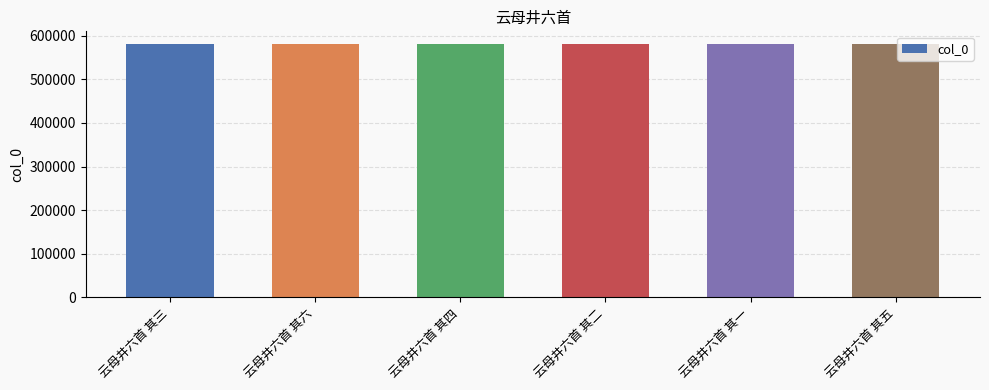

What is the greatest value displayed?

581252